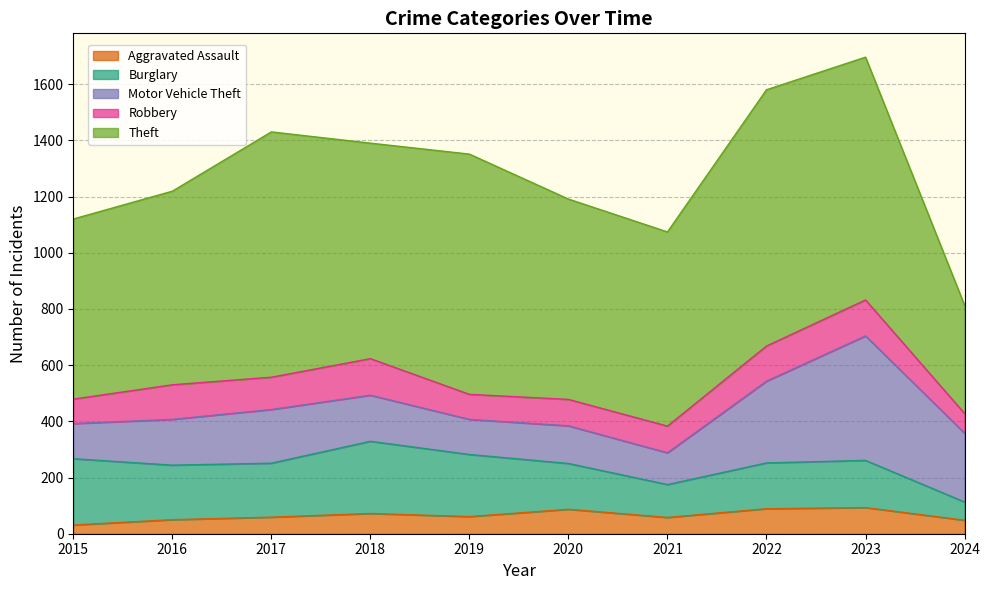

What is the value of the Burglary point at the 9th from the left?

168